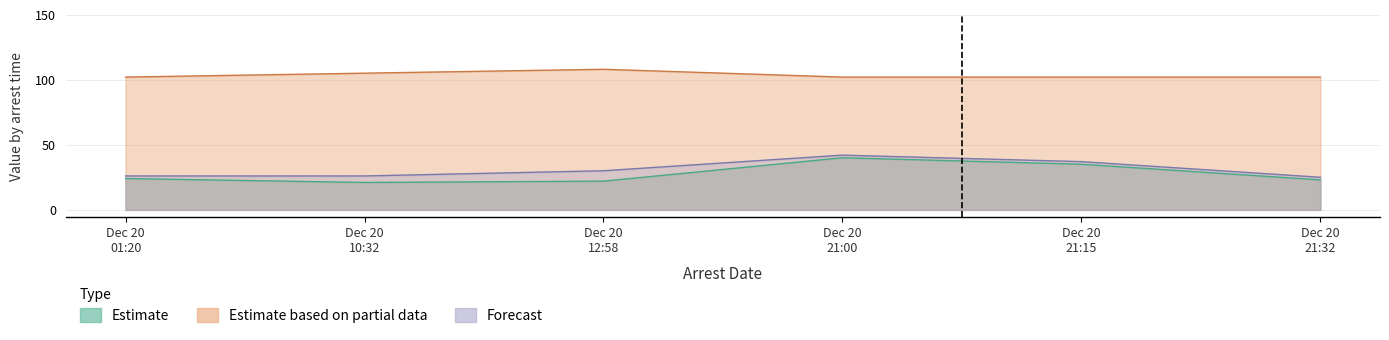

In Age, how many points are lower than both neighbors (excluding endpoints)?

1